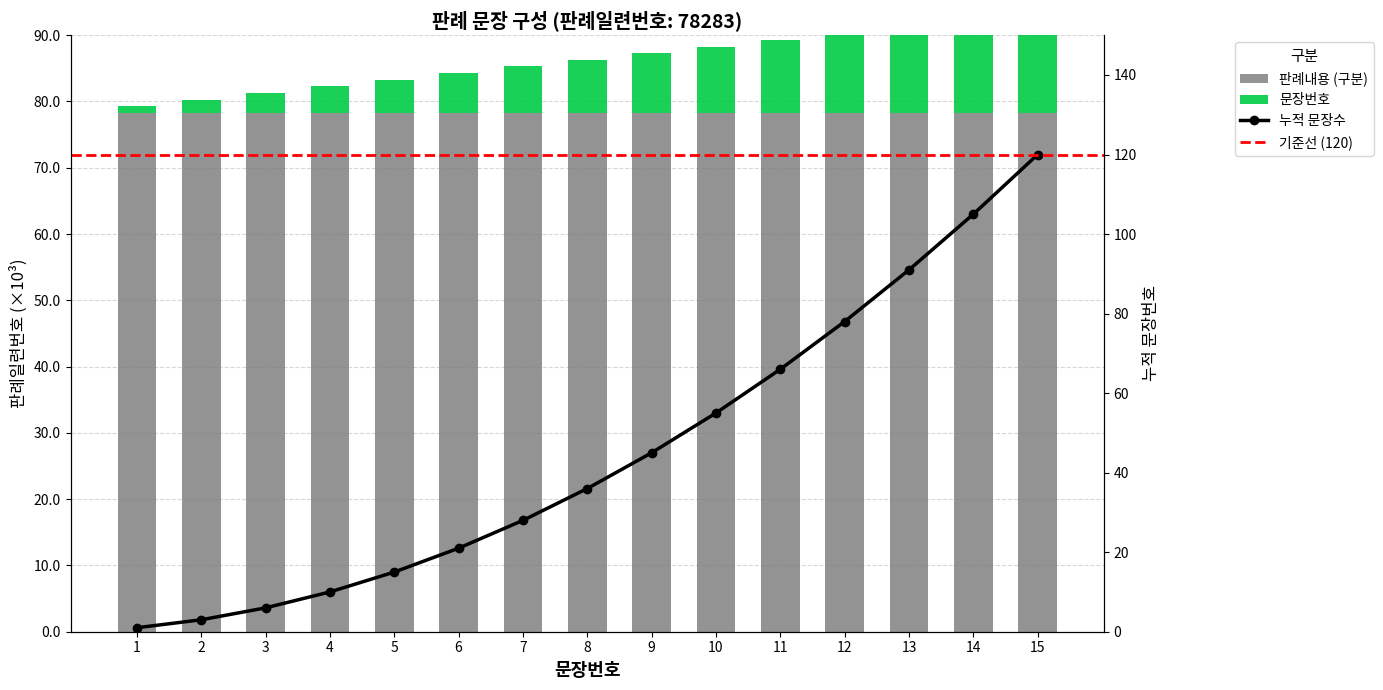

Rank the categories by value from lowest to highest.

1, 2, 3, 4, 5, 6, 7, 8, 9, 10, 11, 12, 13, 14, 15